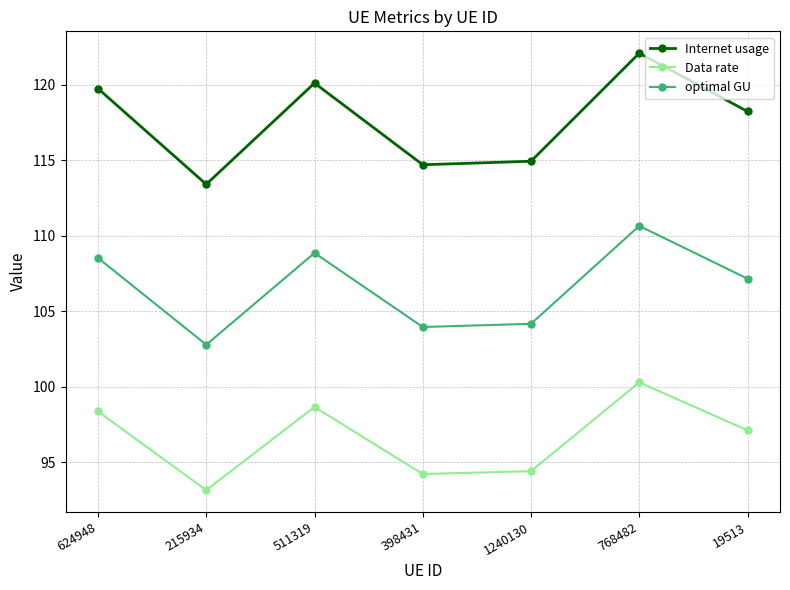

What is the value of the Internet usage point at the 5th from the left?

114.9